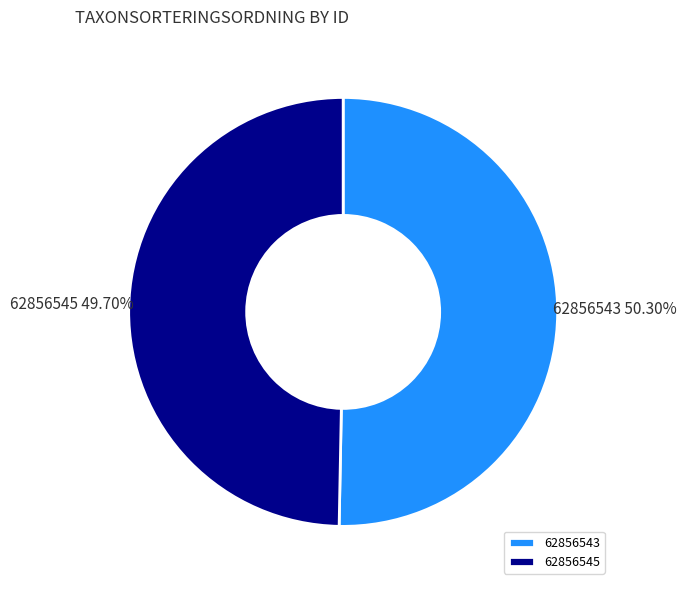

Which has a higher value, 62856543 or 62856545?

62856543